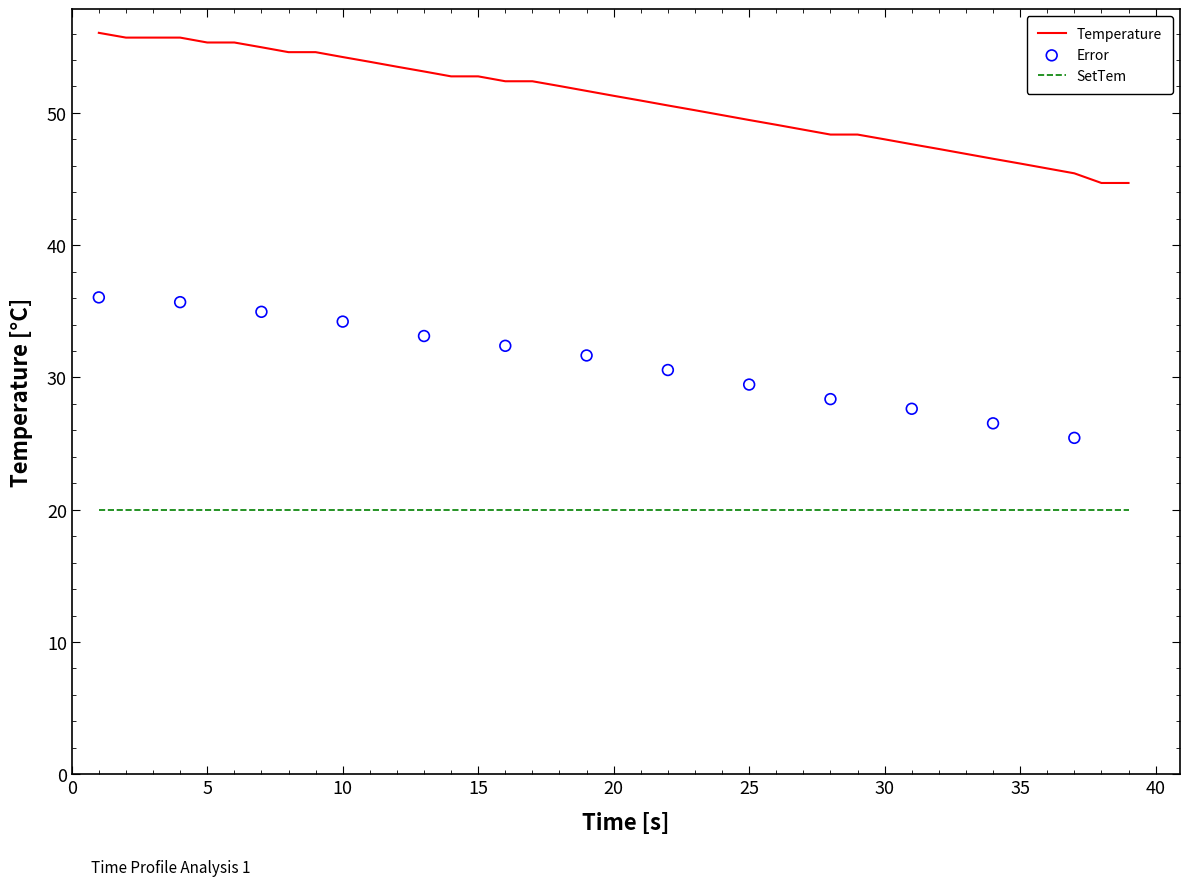

Which series contains the lowest Y value?

SetTem